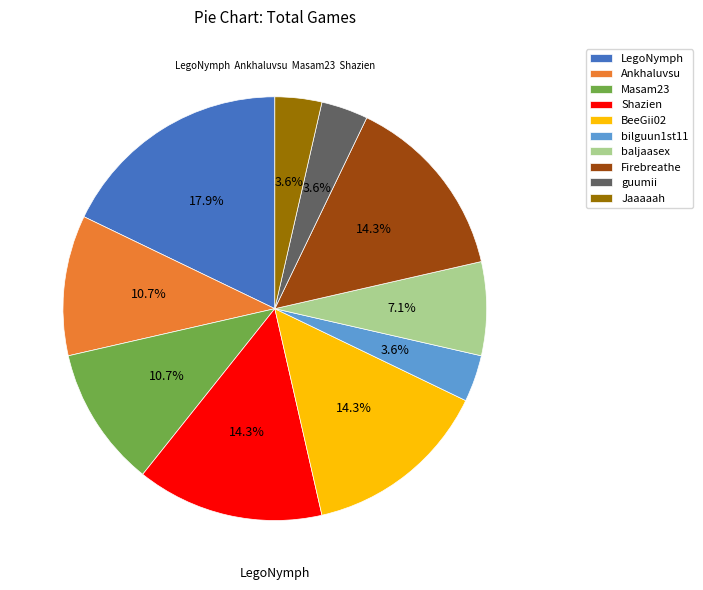

Which slice is the largest?

LegoNymph